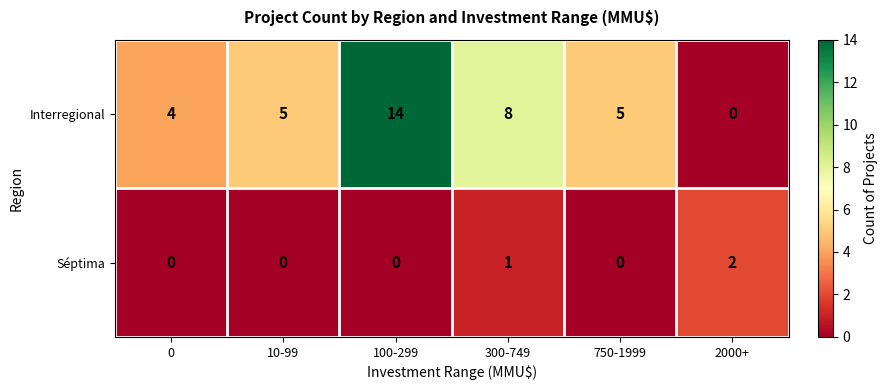

Which series has the widest spread of values?

Interregional